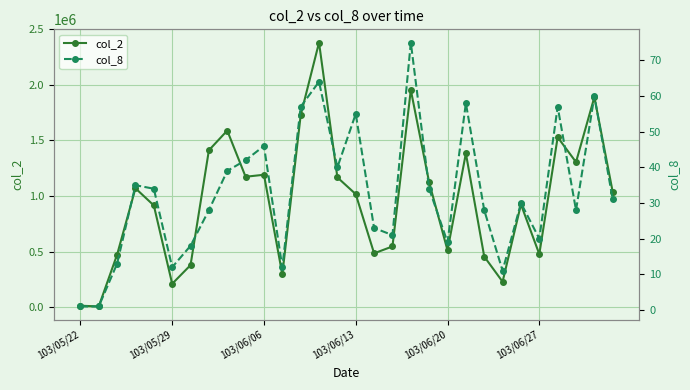

What are all the series names shown in the legend?

col_2, col_8